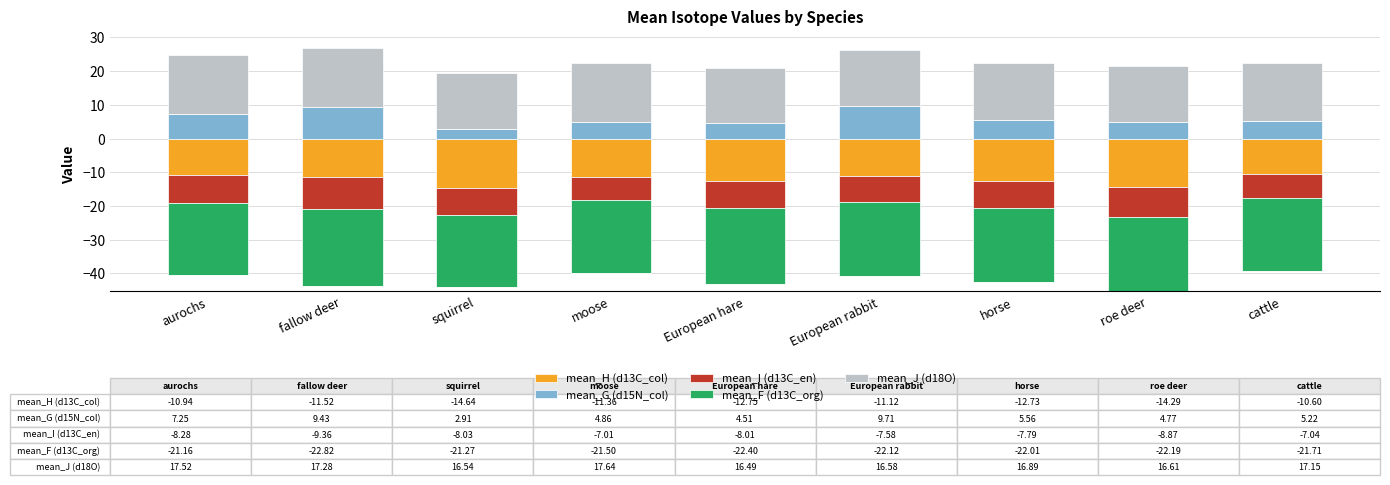

The mean_G (d15N_col) series shows 2.2 at aurochs. True or false?

False